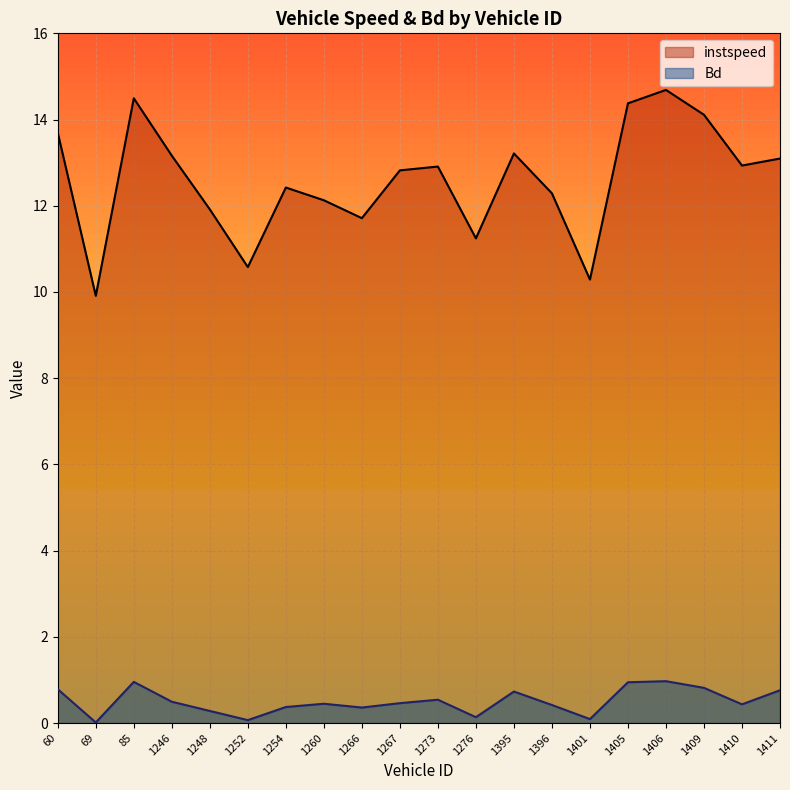

At how many categories does at least one series exceed 3?

20